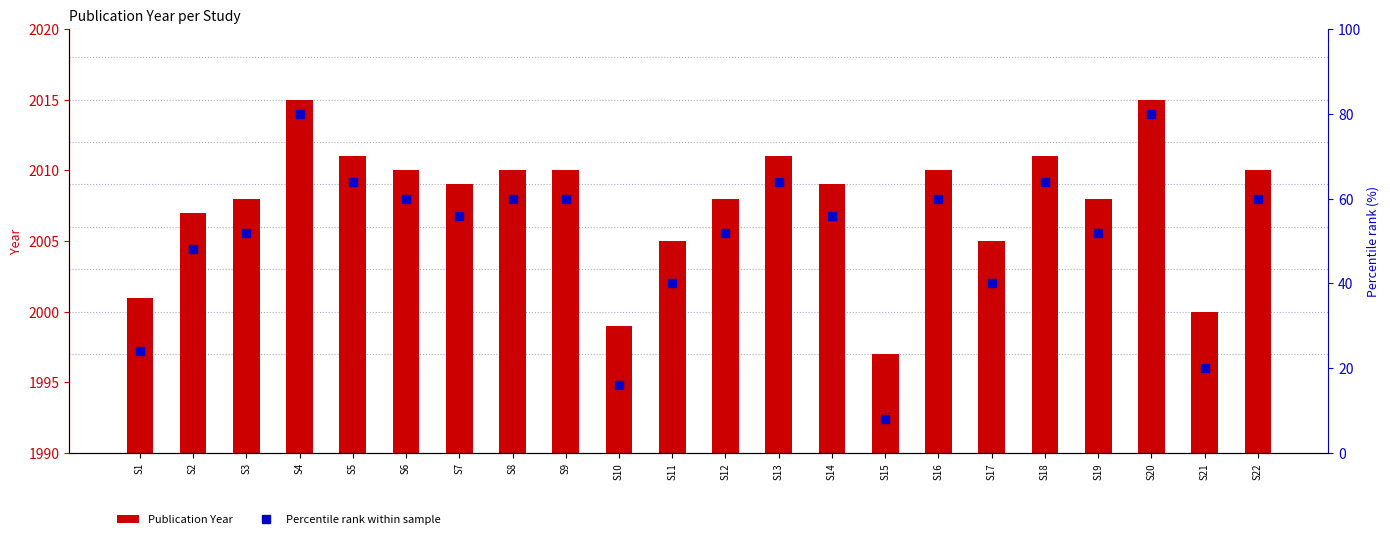

Which series has the widest spread of values?

Percentile rank within sample